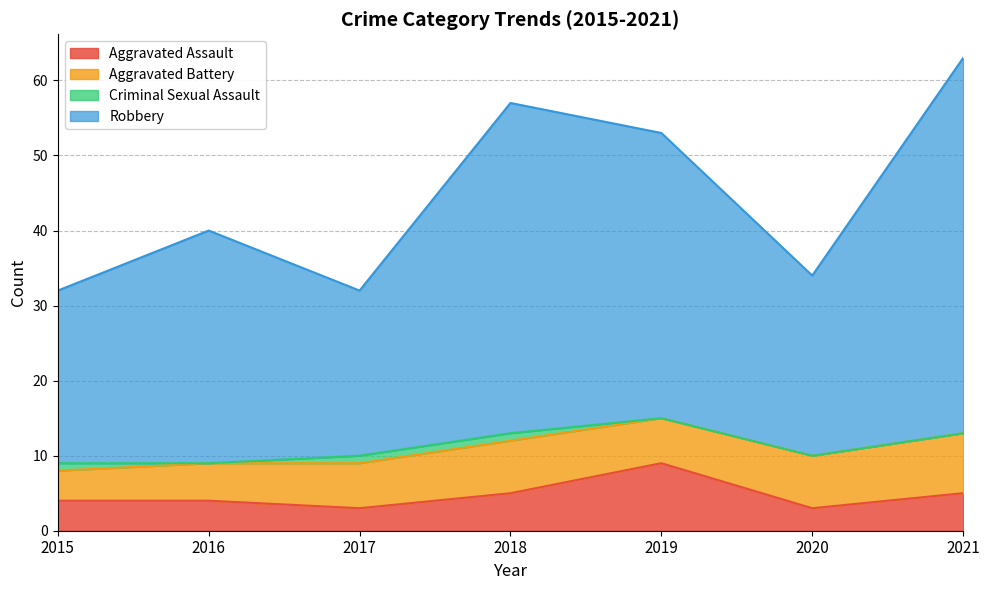

What is the total value across all series at 2019?

53